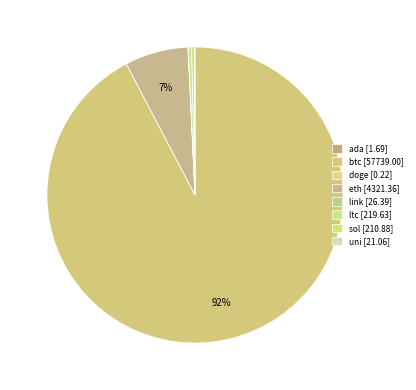

Does any single category account for the majority?

Yes